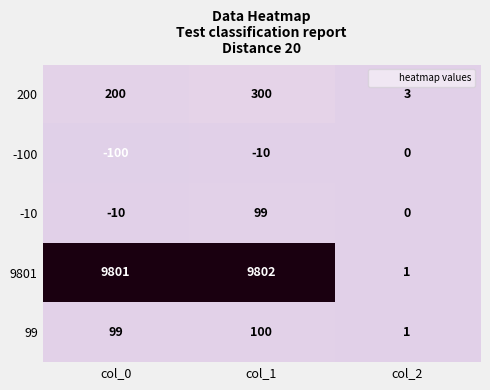

Which series has the largest total across all categories?

9801